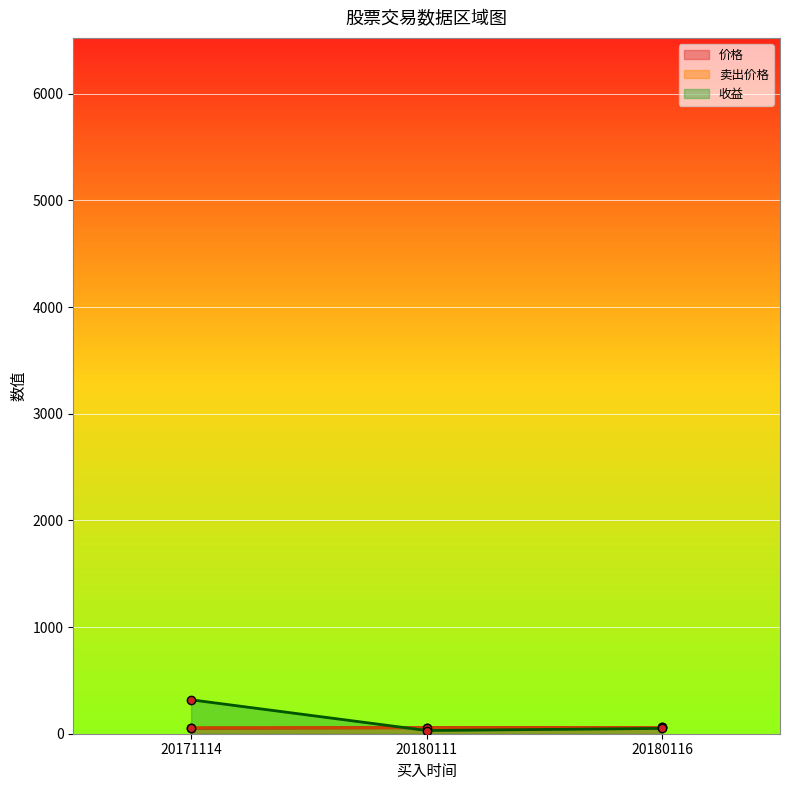

What value does the 卖出价格 series have at 20171114?

56.0